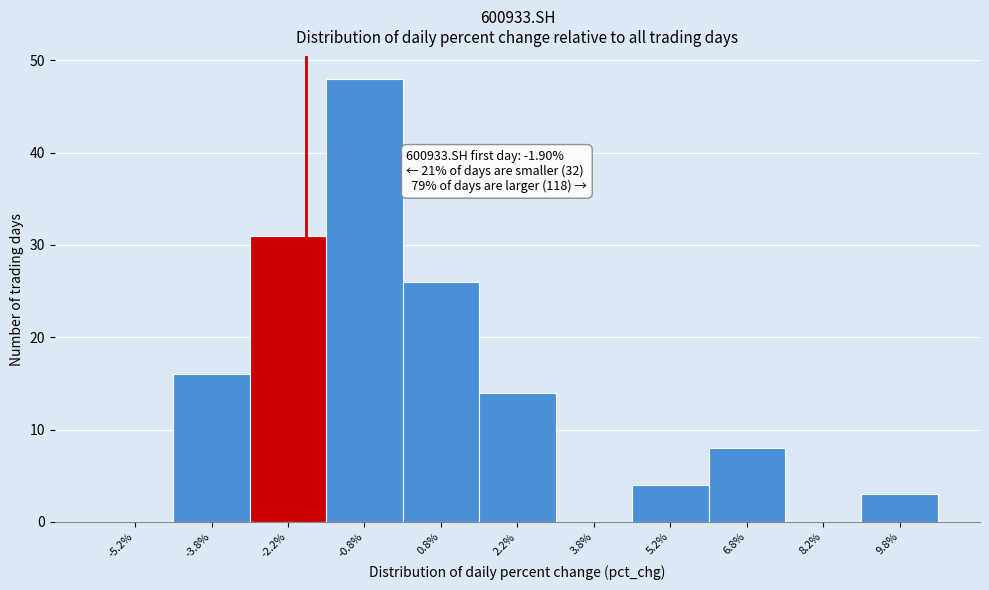

Over which range of the x-axis is the bar tallest?

-1.5 to 0.0